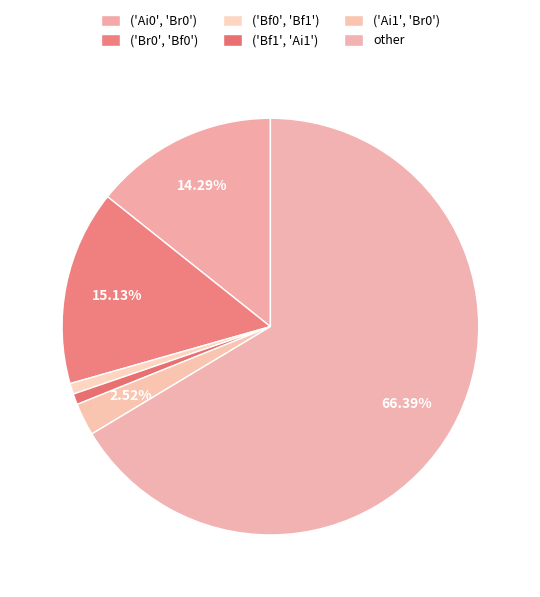

To the nearest percent, what is the average slice percentage?

17%